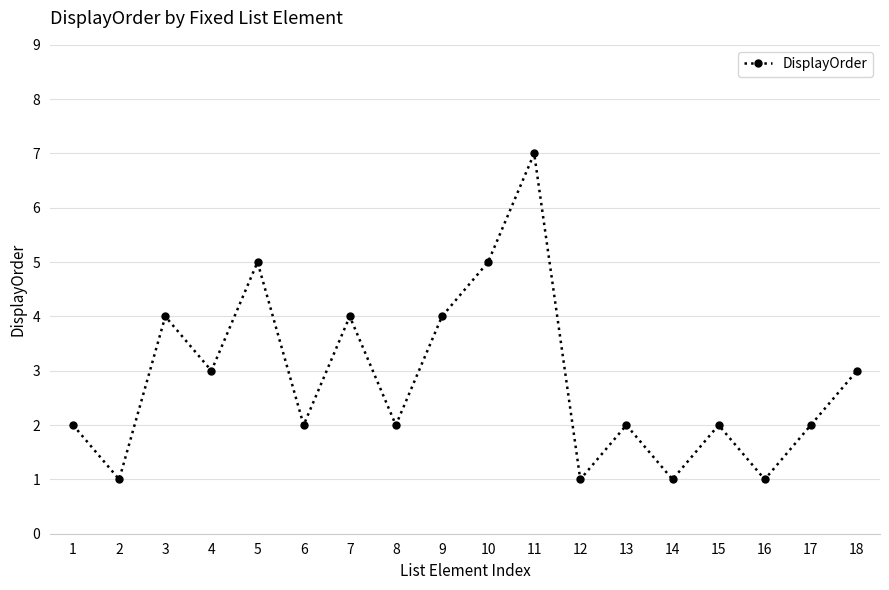

How many lines are shown in the chart?

1